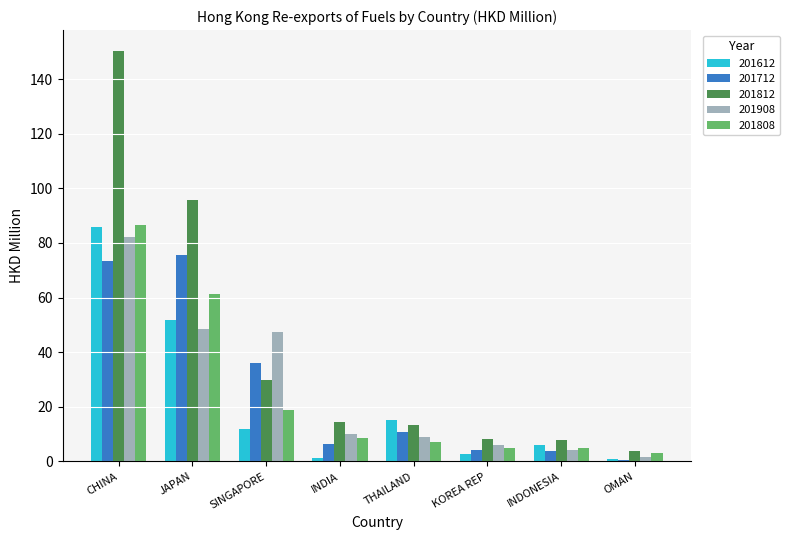

The 201612 series shows 85.9 at CHINA. True or false?

True